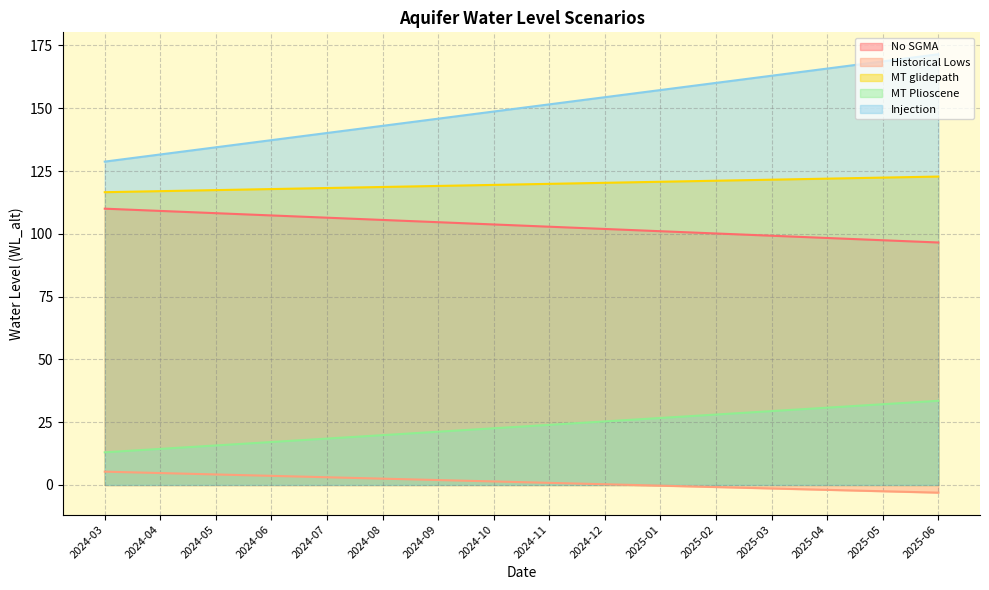

How many lines are shown in the chart?

5